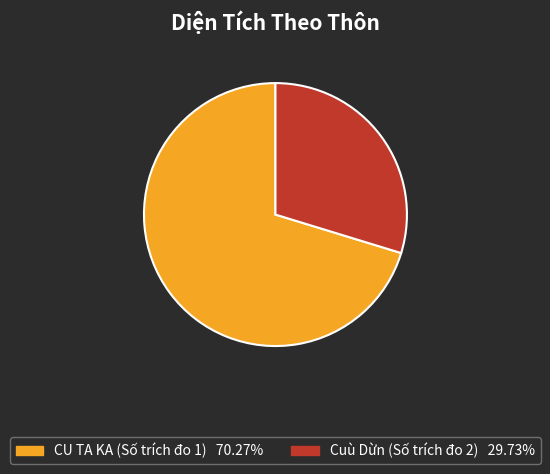

Which slice is the smallest?

Cuù Dừn (Số trích đo 2)